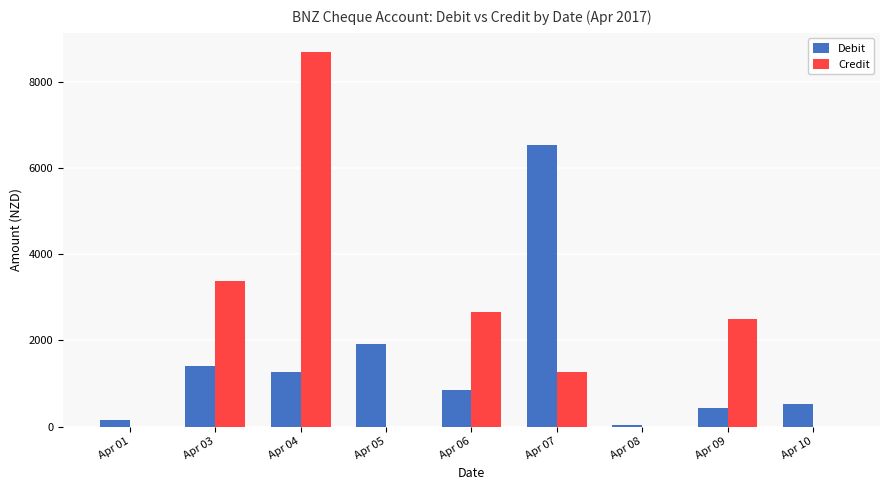

Reading left to right, list all the values displayed in this chart.

Debit: 155.9	1399.8	1263.0	1922.5	854.0	6533.3	28.8	443.2	531.4
Credit: 0.0	3372.1	8695.9	0.0	2657.7	1260.5	0.0	2500.0	0.0